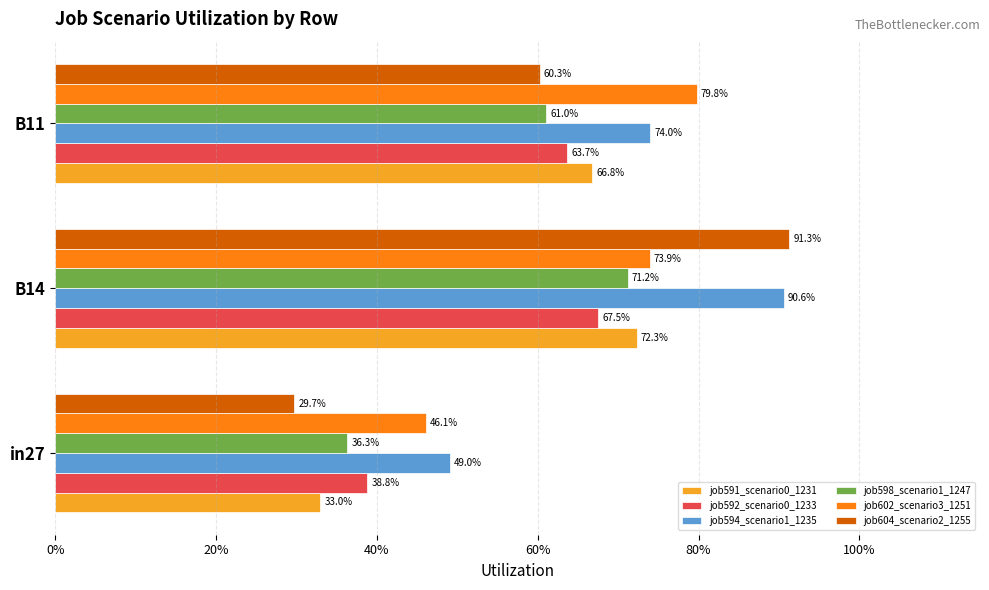

Reading left to right, list all the values displayed in this chart.

job591_scenario0_1231: 0.3	0.7	0.7
job592_scenario0_1233: 0.4	0.7	0.6
job594_scenario1_1235: 0.5	0.9	0.7
job598_scenario1_1247: 0.4	0.7	0.6
job602_scenario3_1251: 0.5	0.7	0.8
job604_scenario2_1255: 0.3	0.9	0.6